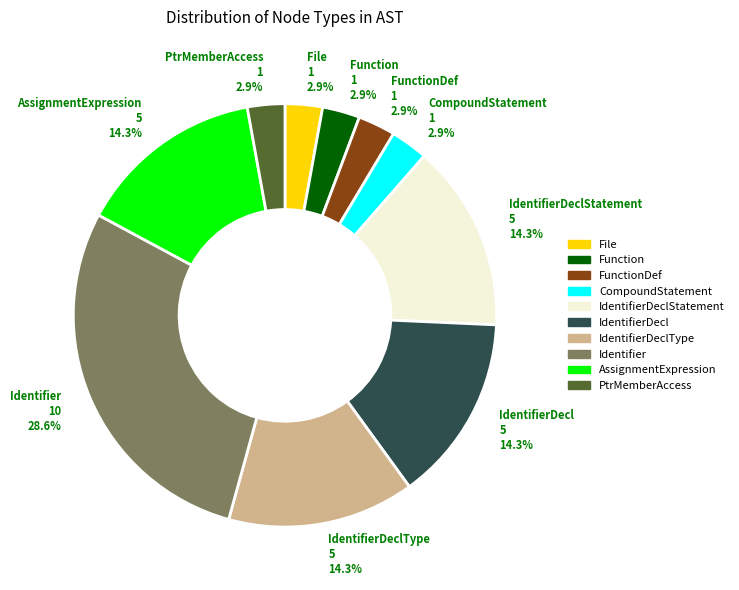

Does any single category account for the majority?

No